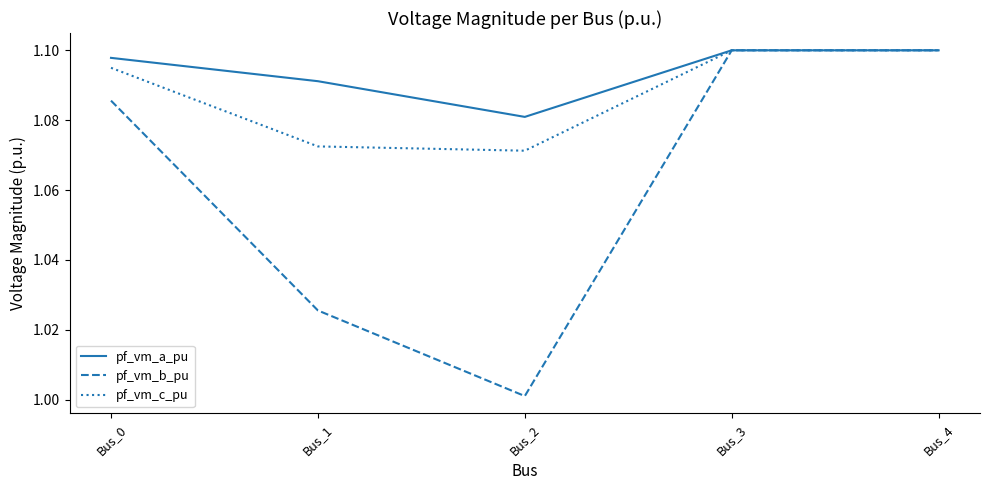

Where is pf_vm_a_pu nearest to the value 1?

Bus_2